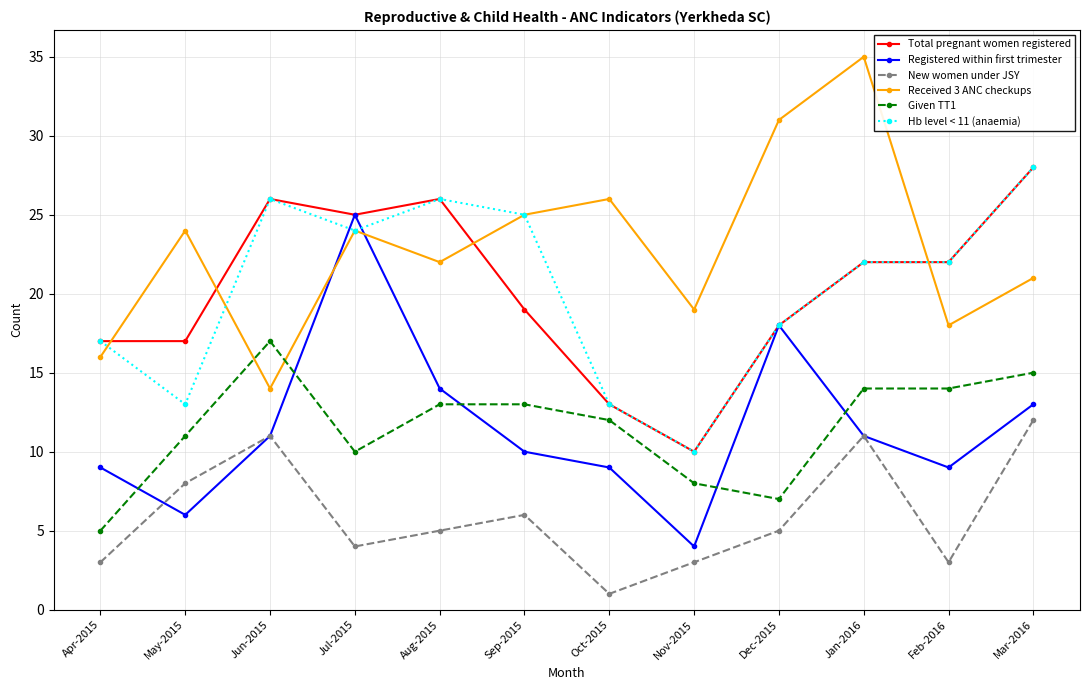

Does the chart display data point markers on the line(s)?

Yes